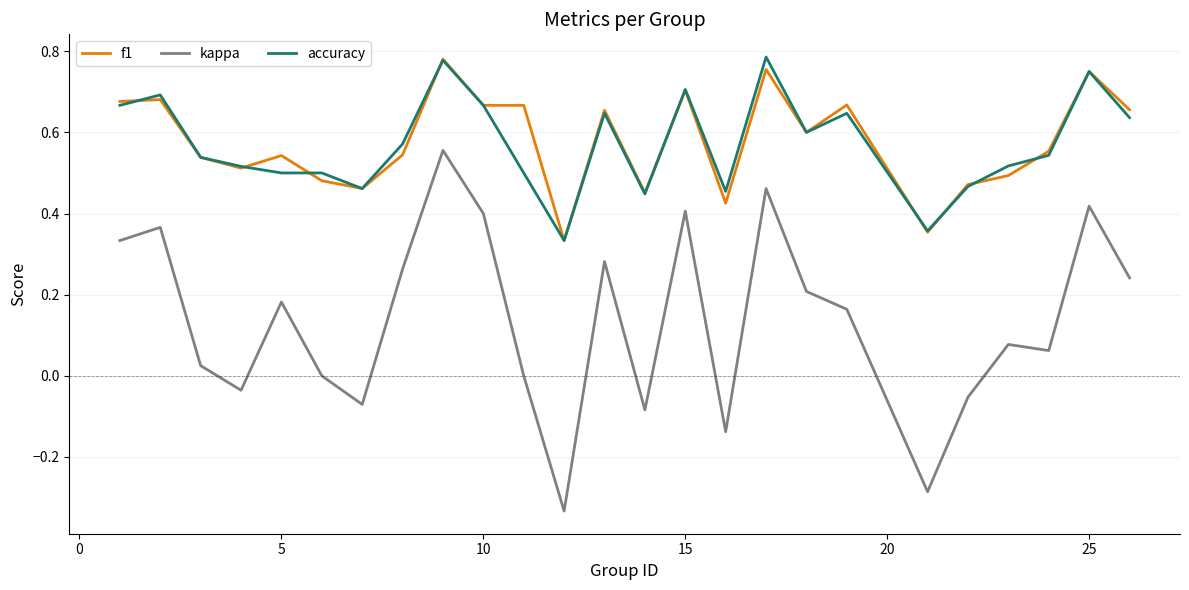

How many accuracy values are between 0 and 1?

25